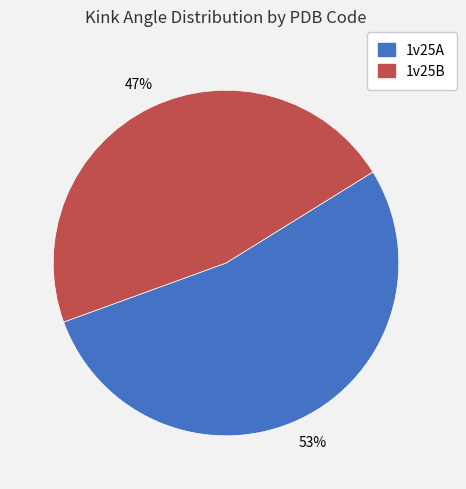

Do 1v25A and 1v25B together represent more than half of the pie?

Yes